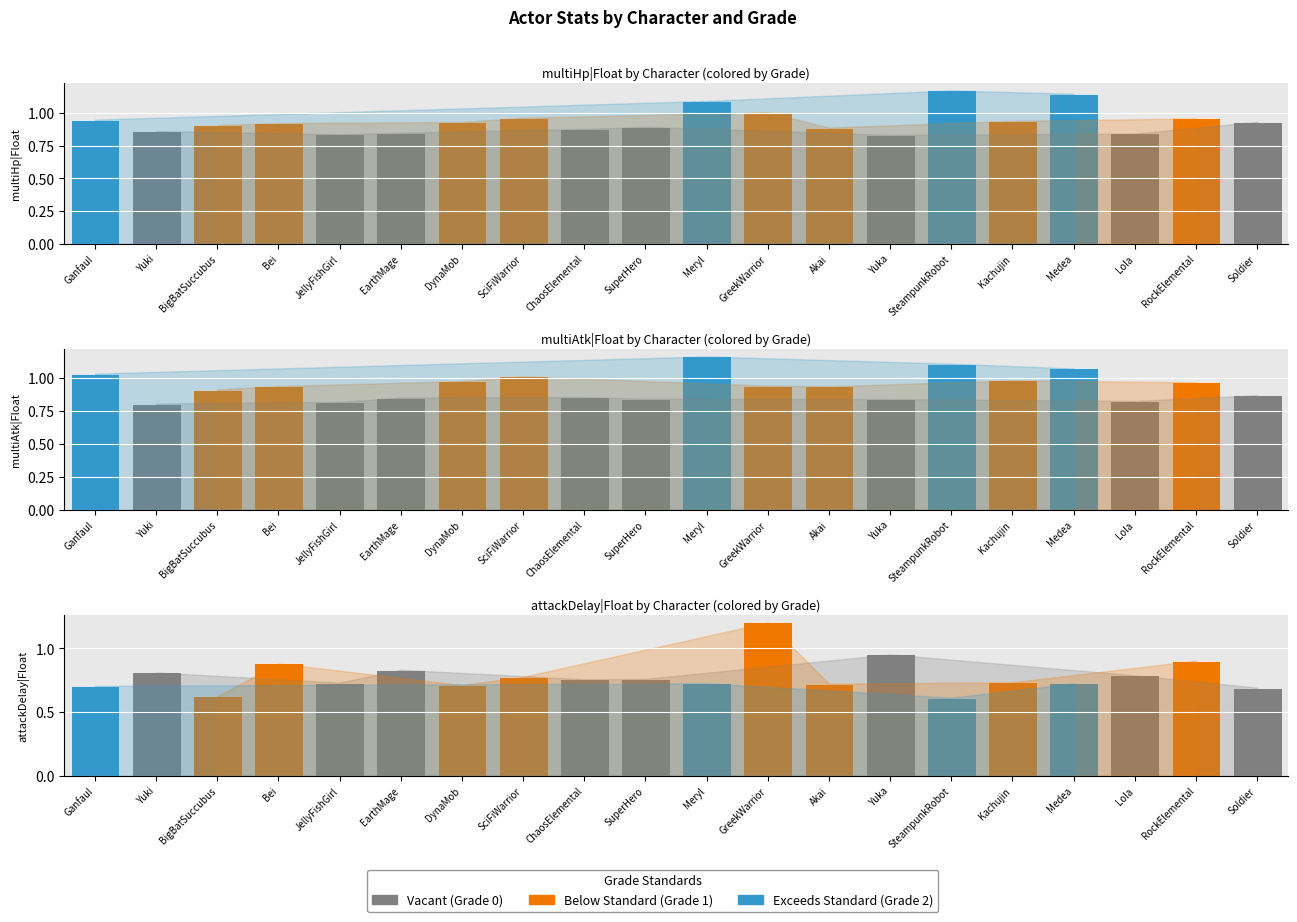

What is the value of the multiHp bar at the 13th from the left?

0.9